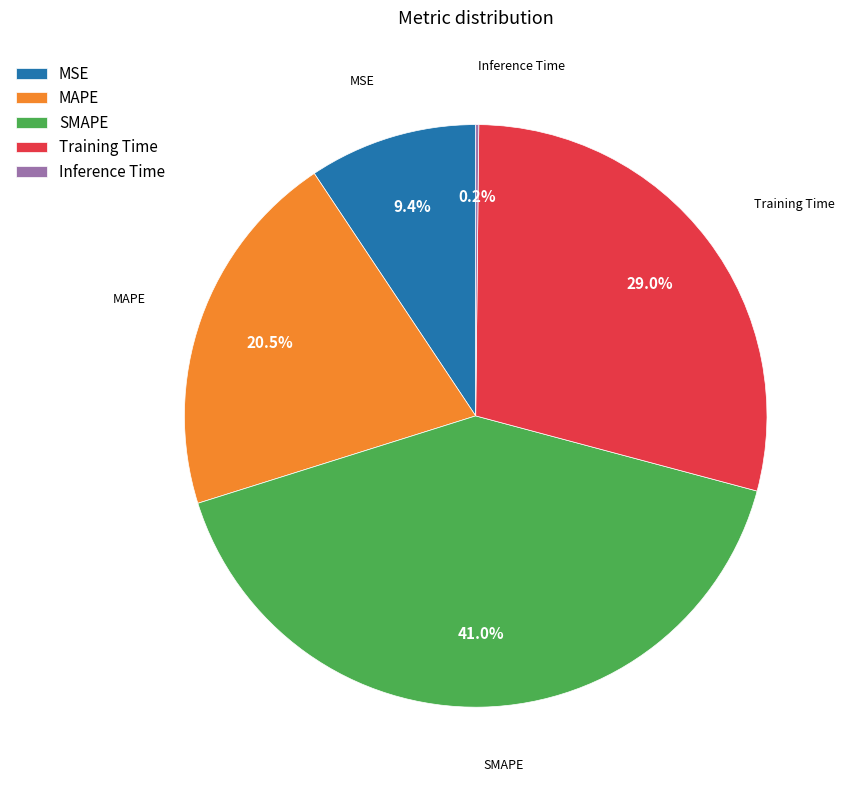

Is it true that MAPE is 12% of the pie?

False